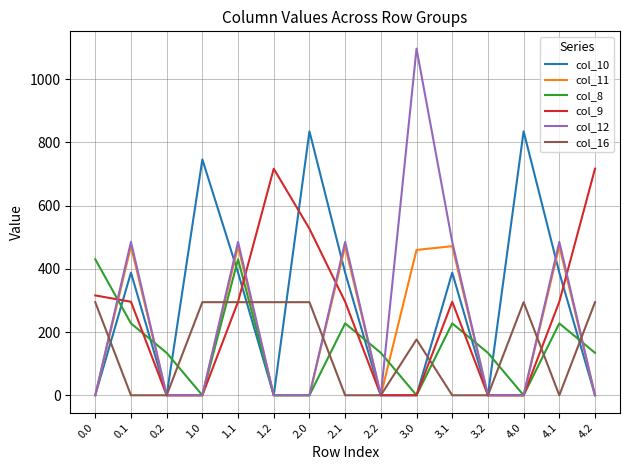

At how many categories does at least one series exceed 2?

15